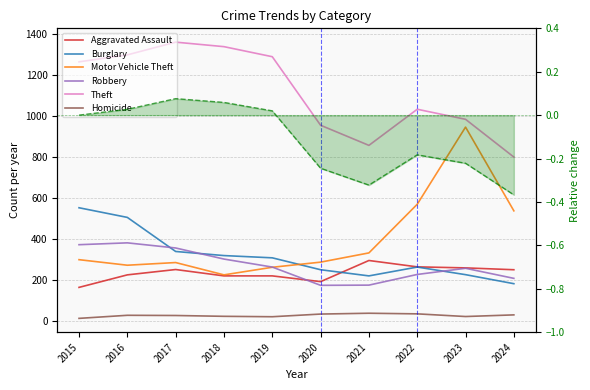

Rank the series at 2015 from lowest to highest value.

Homicide, Aggravated Assault, Motor Vehicle Theft, Robbery, Burglary, Theft